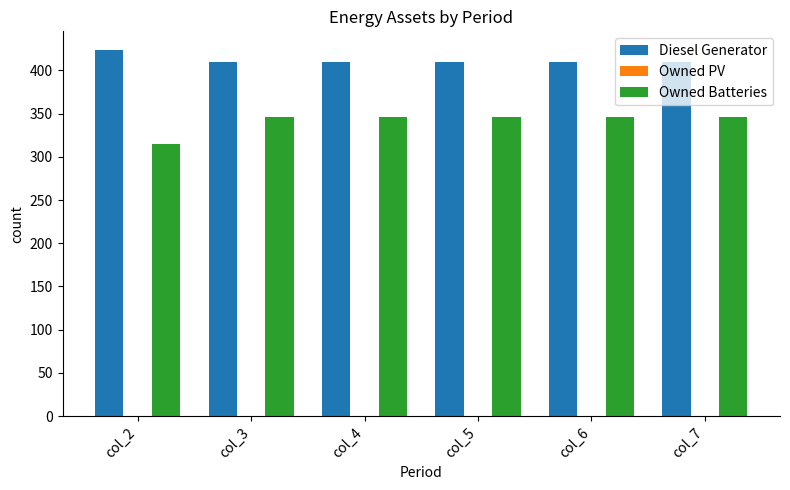

What is the sum of the Owned Batteries values at col_5 and col_4?

692